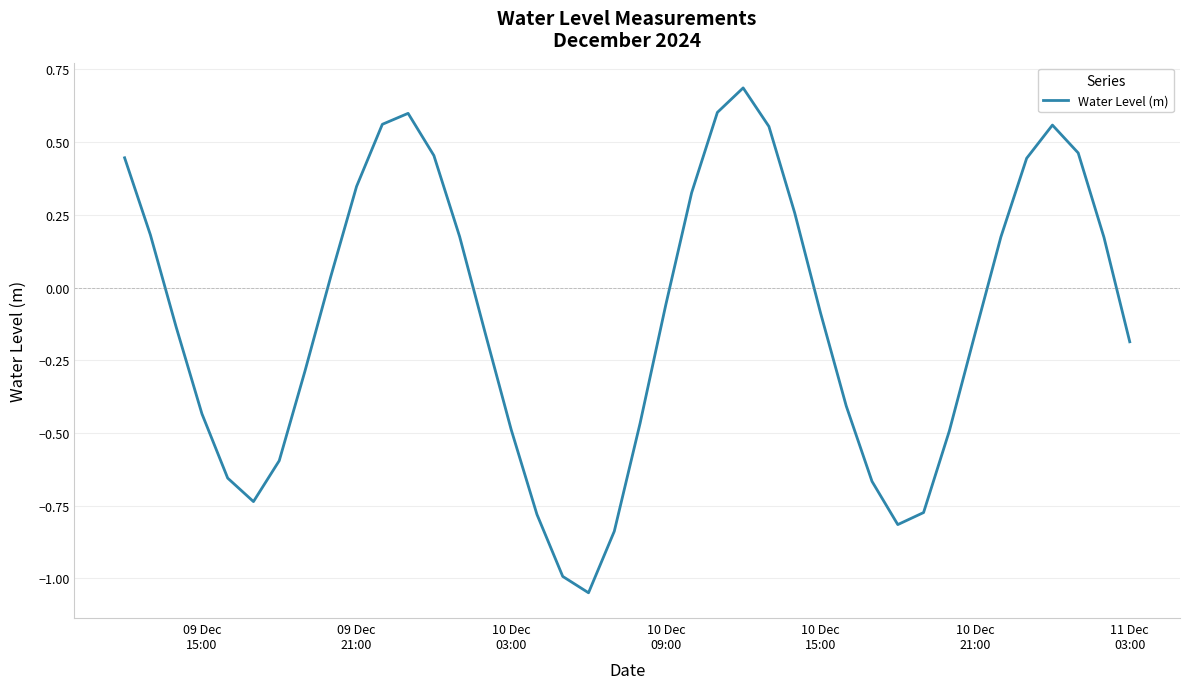

How many lines are shown in the chart?

1